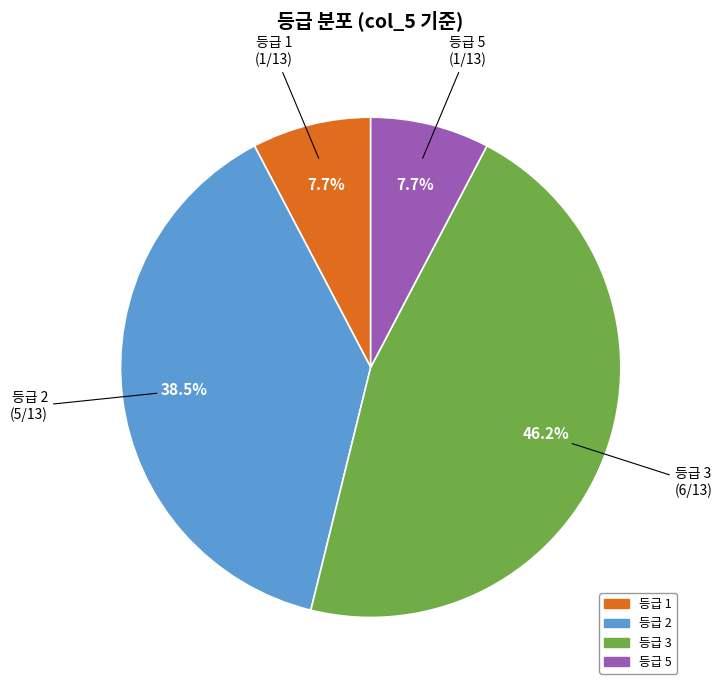

How many segments does this pie chart have?

4